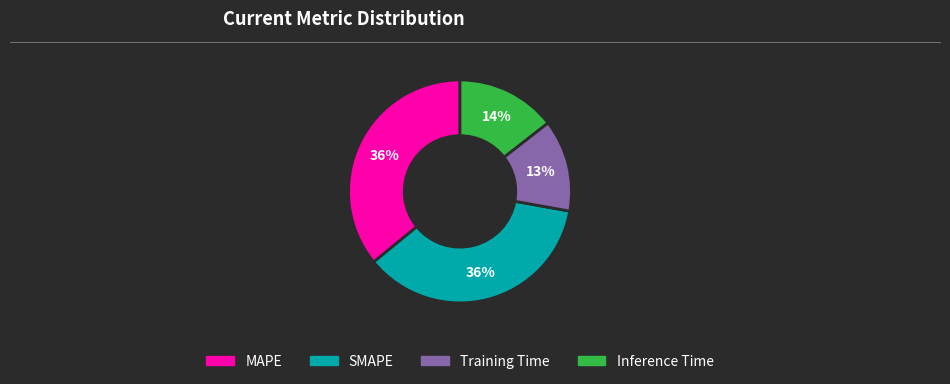

Is it true that MAPE is 25% of the pie?

False